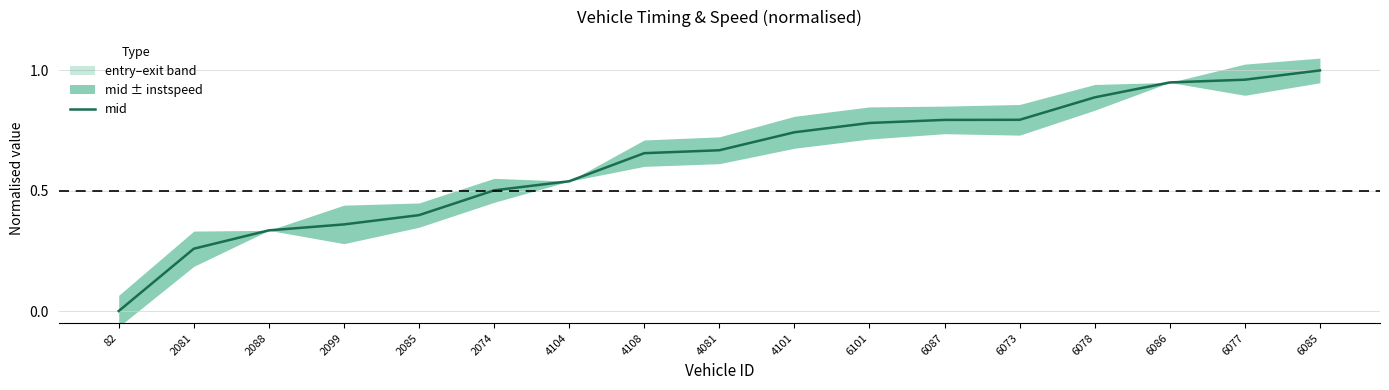

What is the sum of all values?

10.6